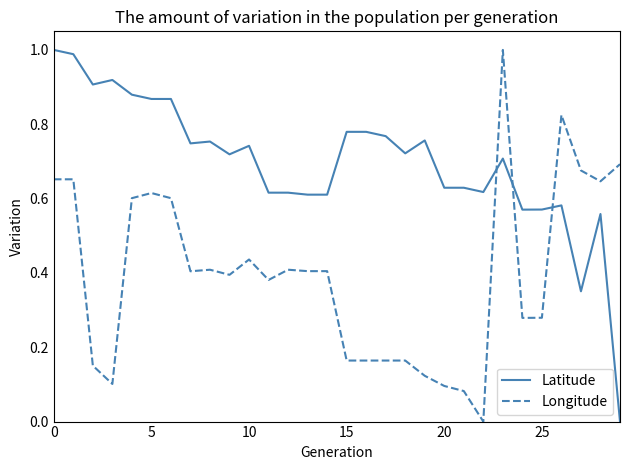

List the series in order of their overall mean, highest first.

Latitude, Longitude